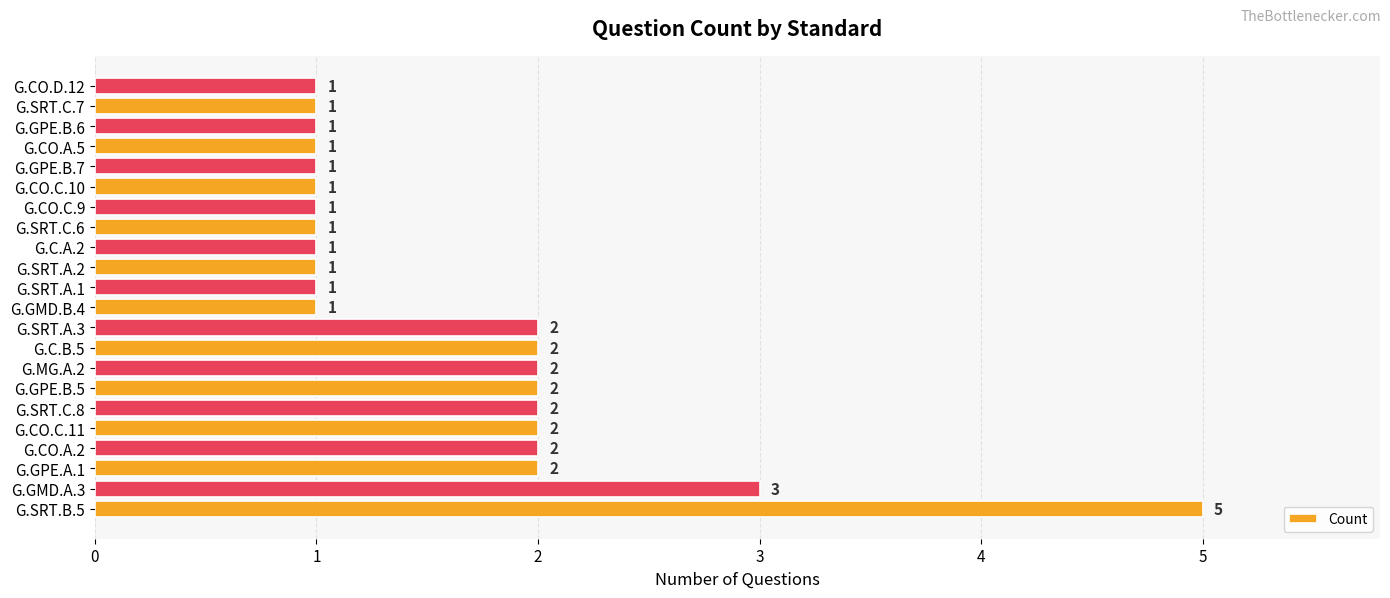

The chart shows a value of 2 at G.GPE.B.5. True or false?

True